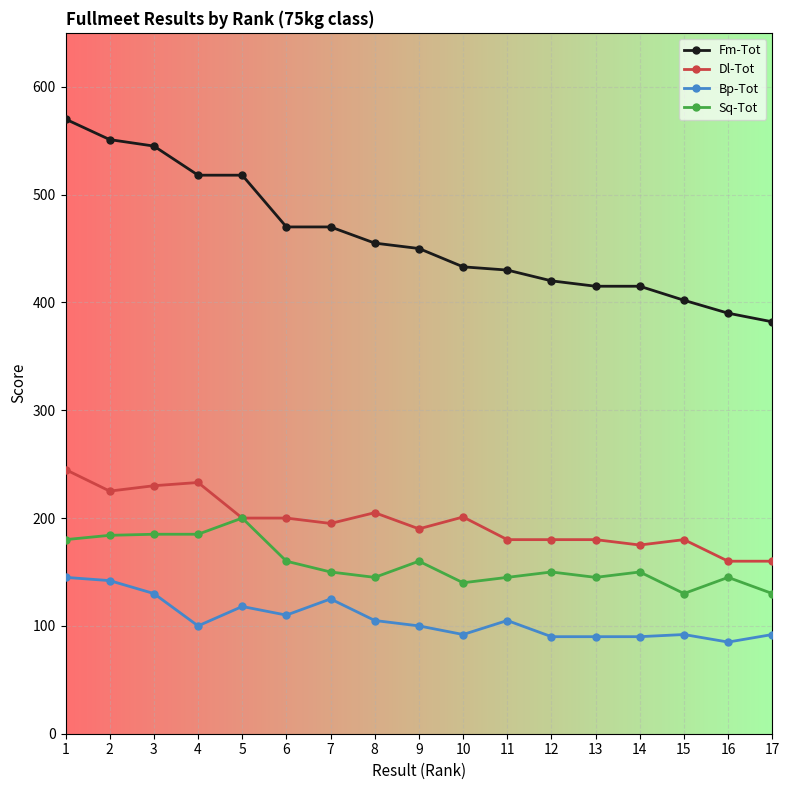

True or false: Bp-Tot has more than 0 interior local peaks.

True